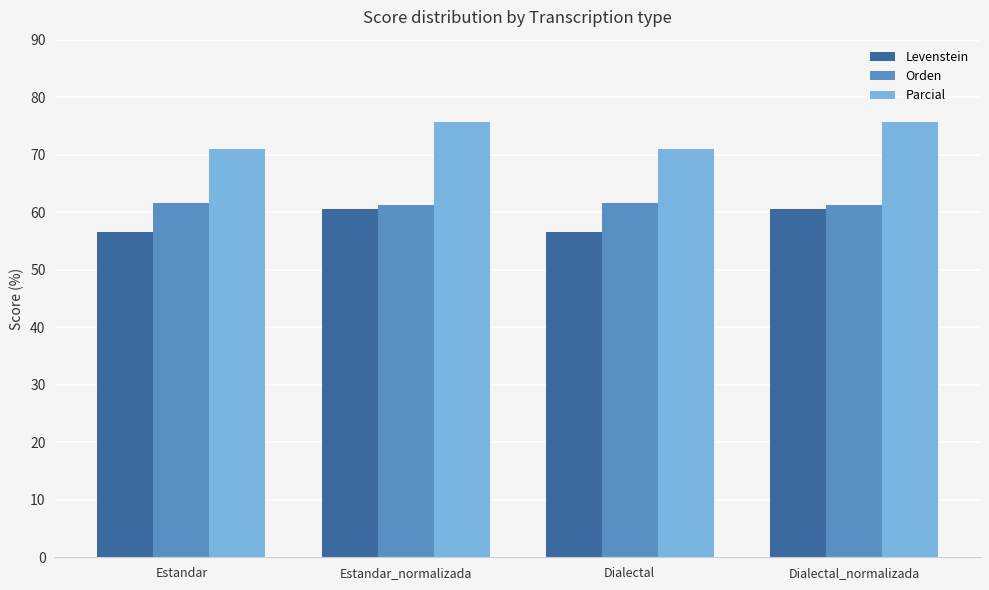

What value does the Parcial series have at Estandar_normalizada?

75.7